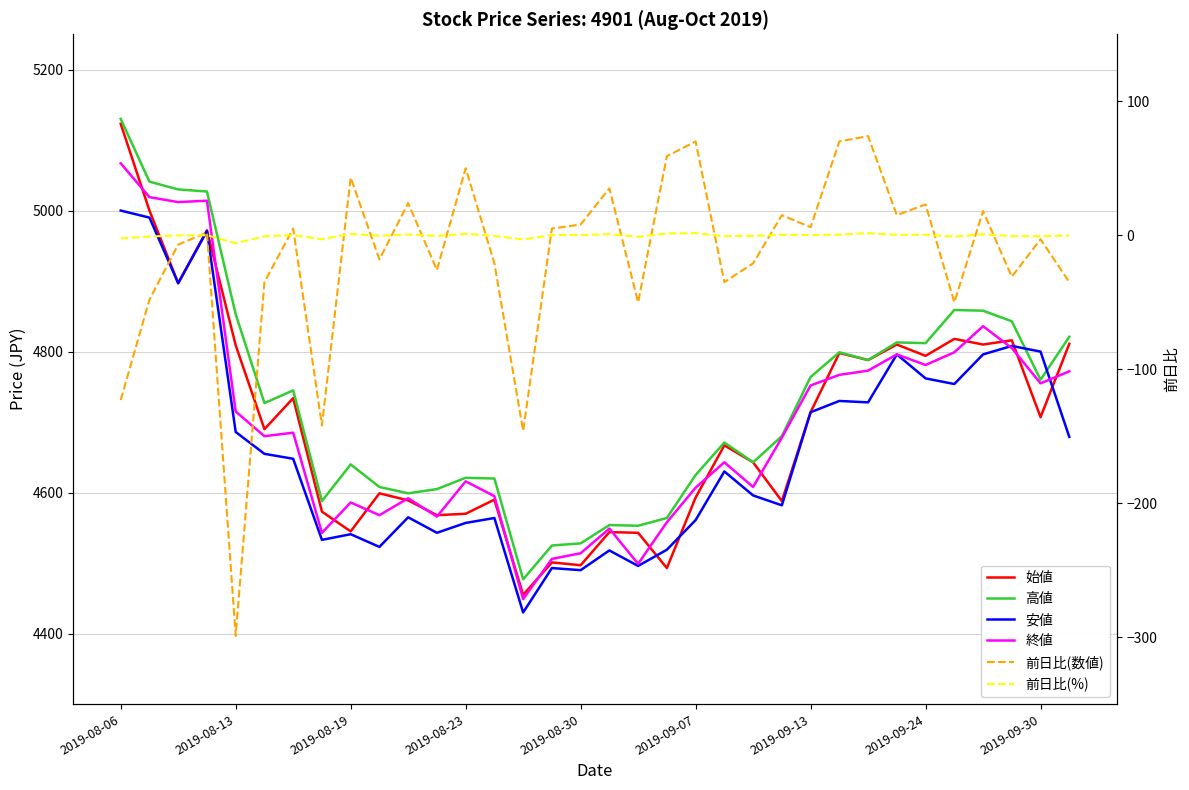

How many interior local valleys does the 前日比(数値) series have?

11